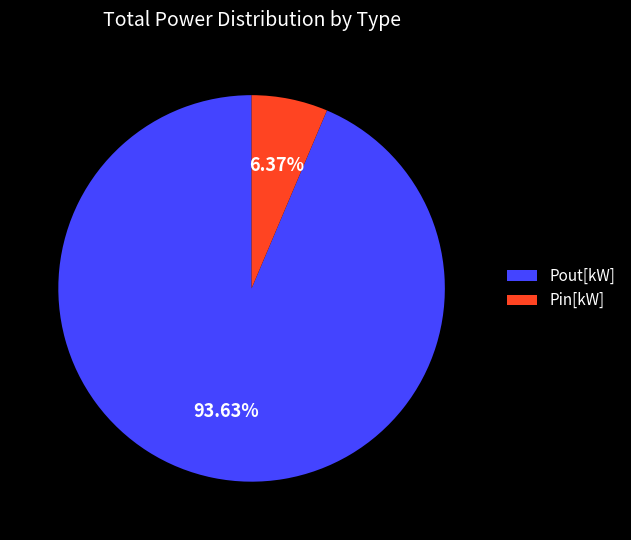

Does any single category account for the majority?

Yes